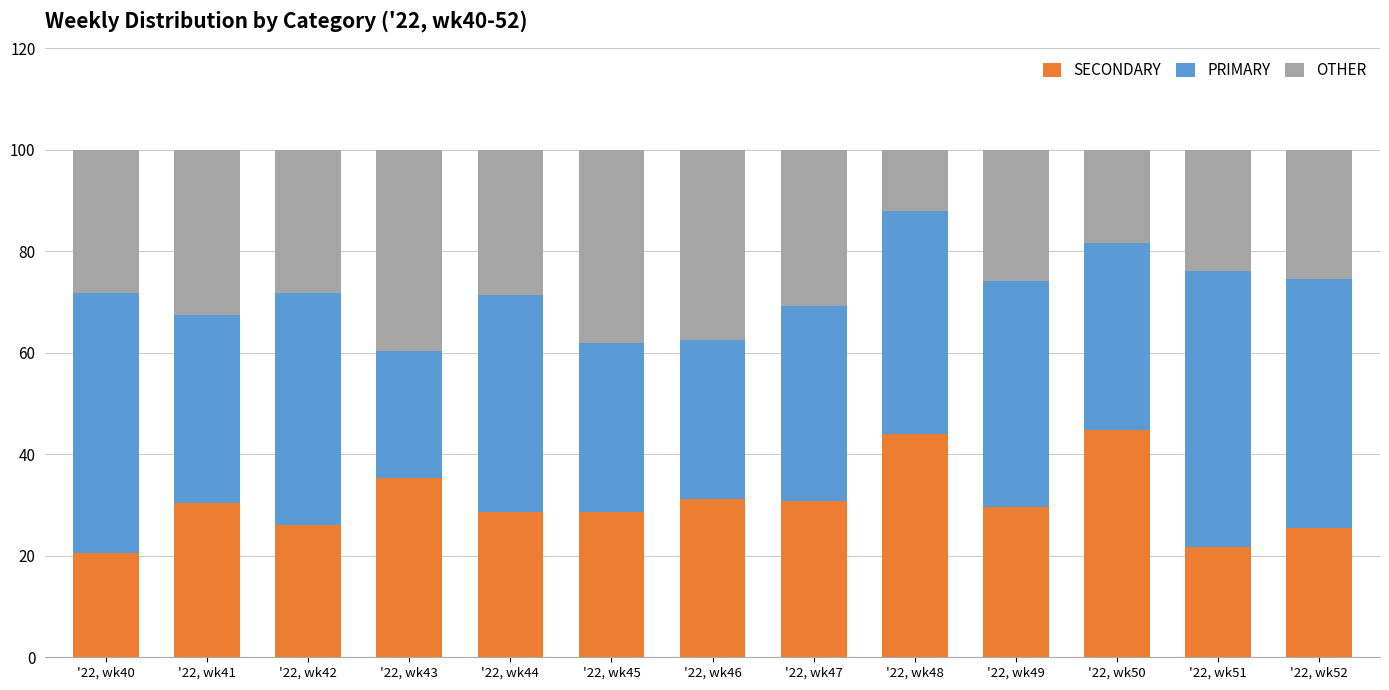

What is the value of the SECONDARY bar at the 2nd from the left?

30.4